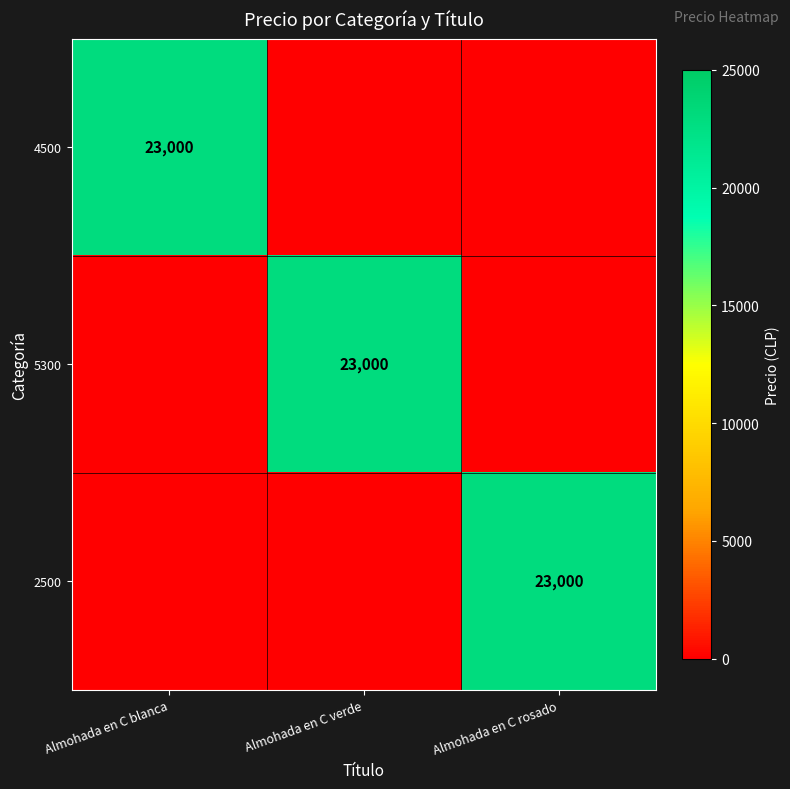

True or false: 2500 has a value of 23000 at Almohada en C rosado.

True